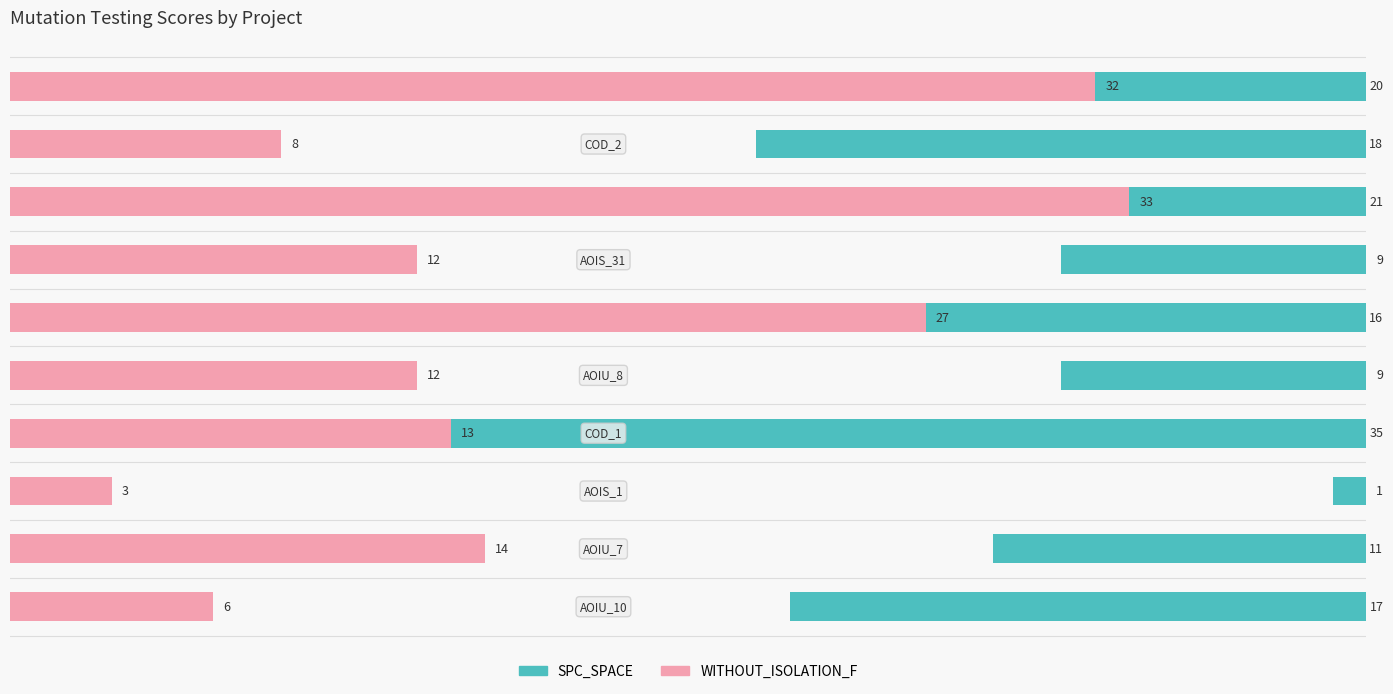

How many groups of bars are there?

10